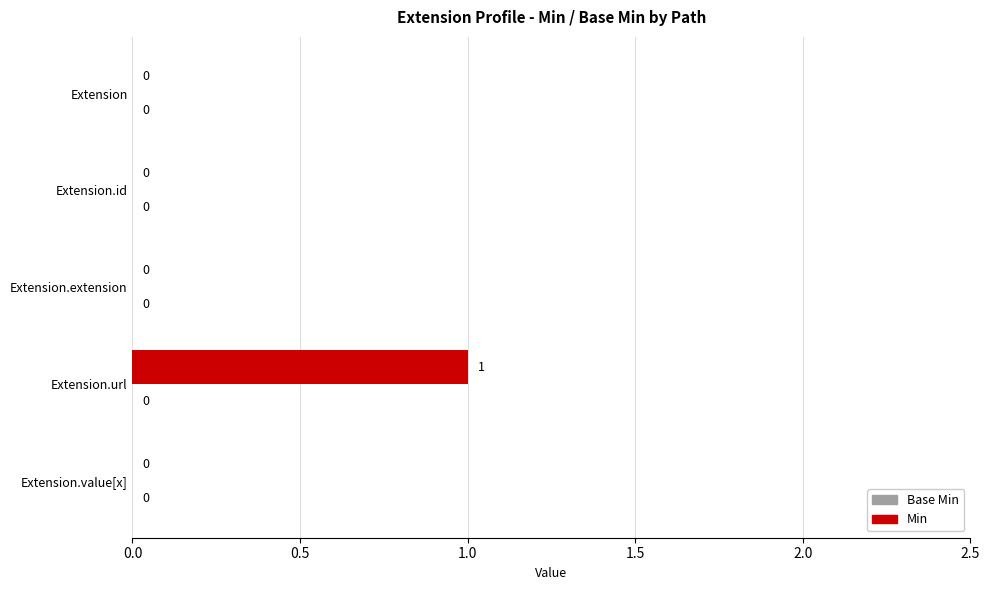

Which category has the highest value across all series?

Extension.url